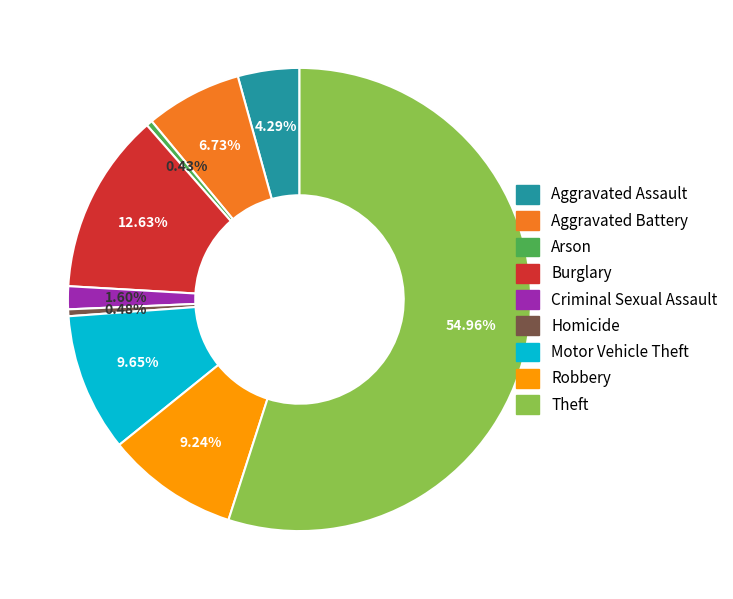

How many slices are in this pie chart?

9